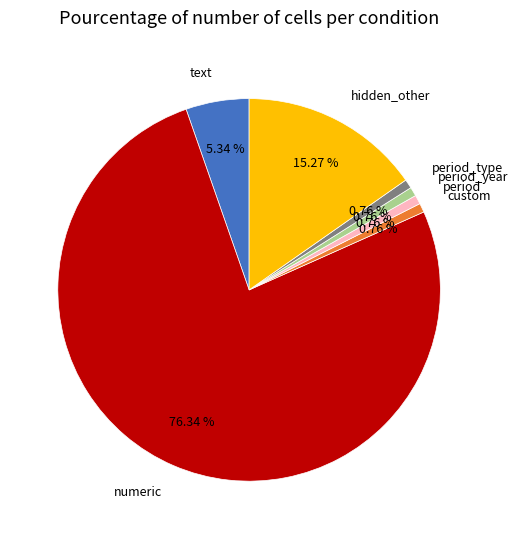

Which slice is the largest?

numeric